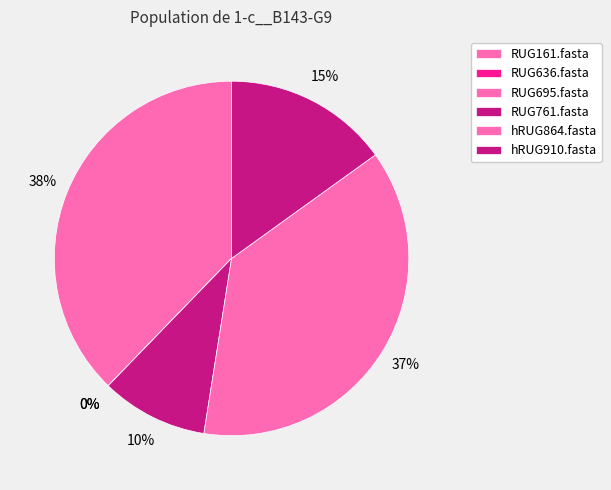

How many segments does this pie chart have?

6